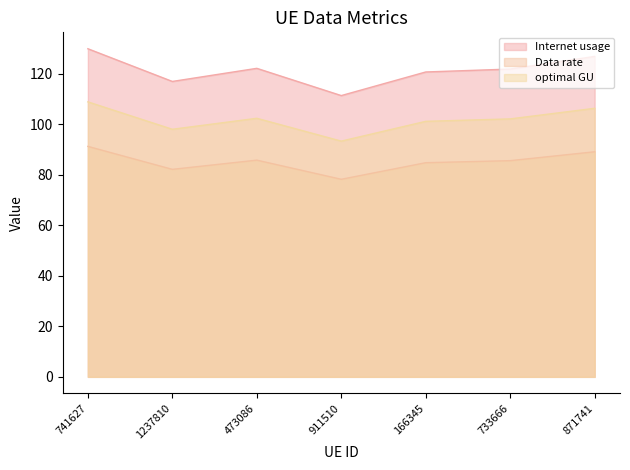

Does the chart have visible grid lines?

No